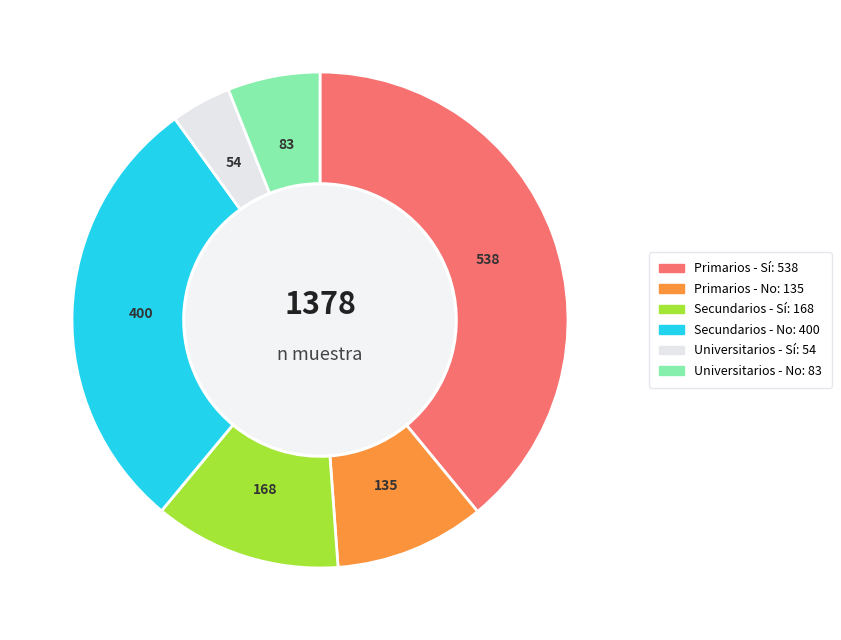

What is the largest slice in the pie chart?

Primarios - Sí